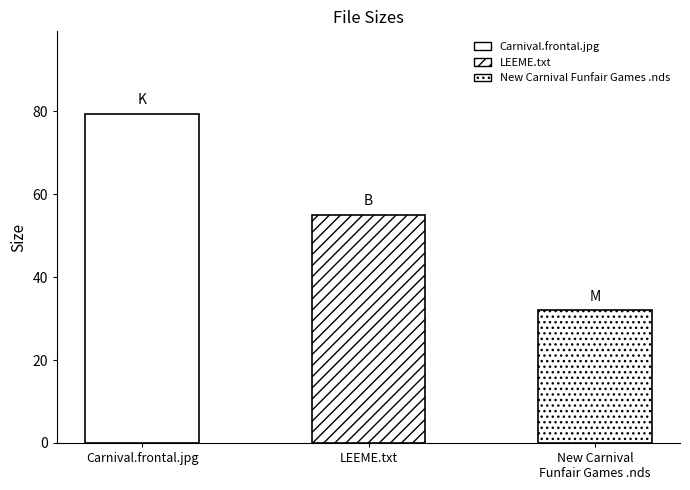

Which has a higher value, New Carnival Funfair Games .nds or LEEME.txt?

LEEME.txt